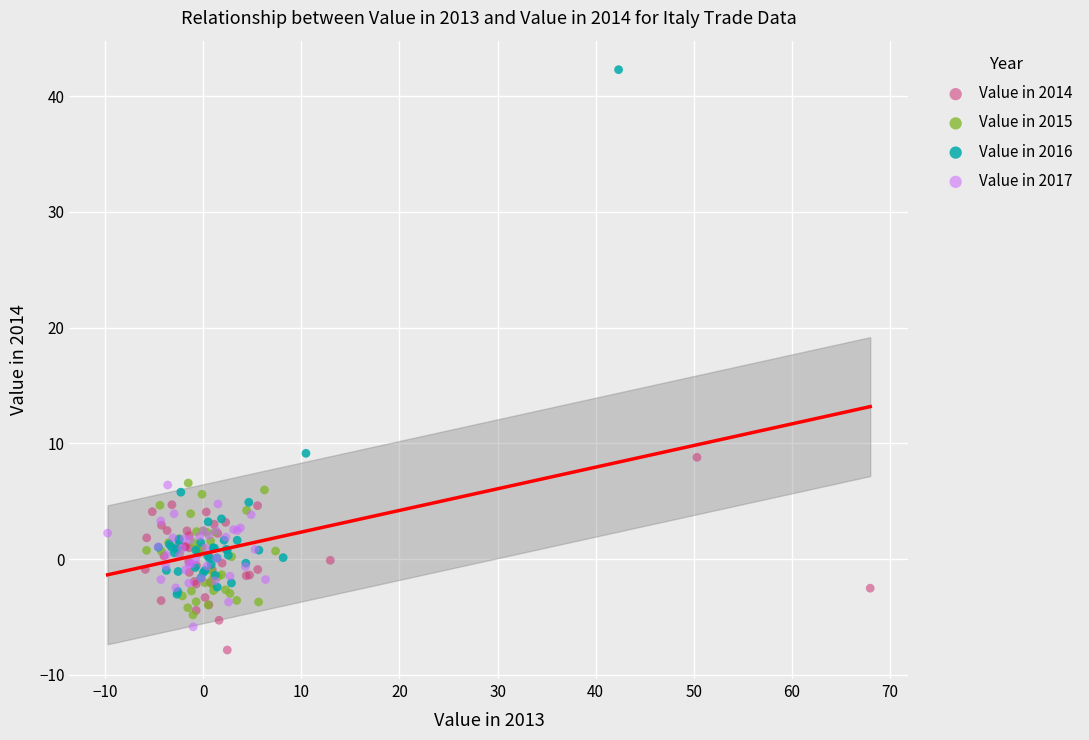

Which series has the widest spread of Y values?

Value in 2016